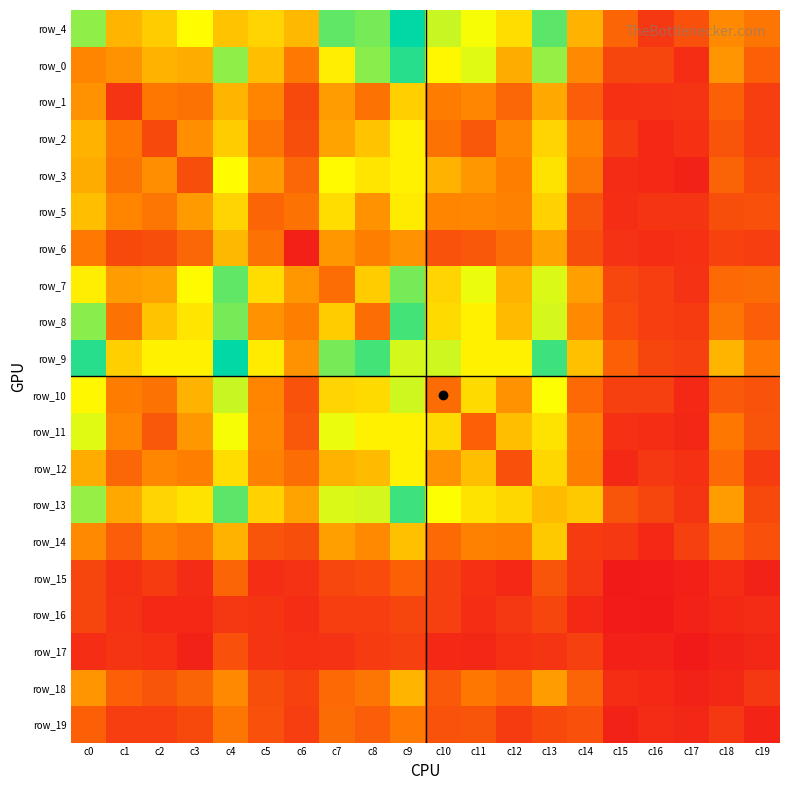

Is it true that row_13 equals 13 at c16?

False